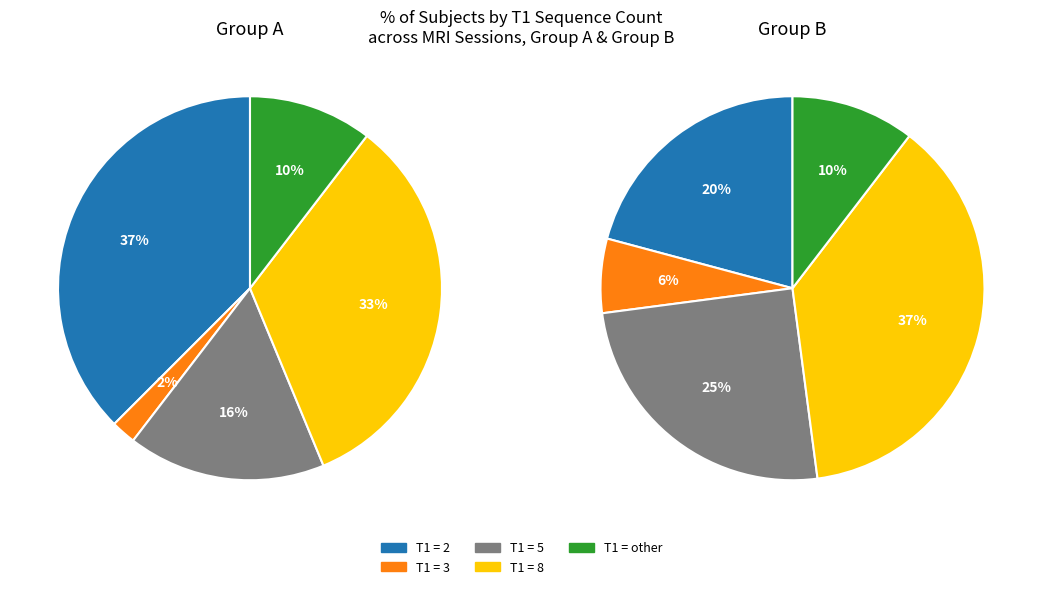

Is there a majority slice in this chart?

No